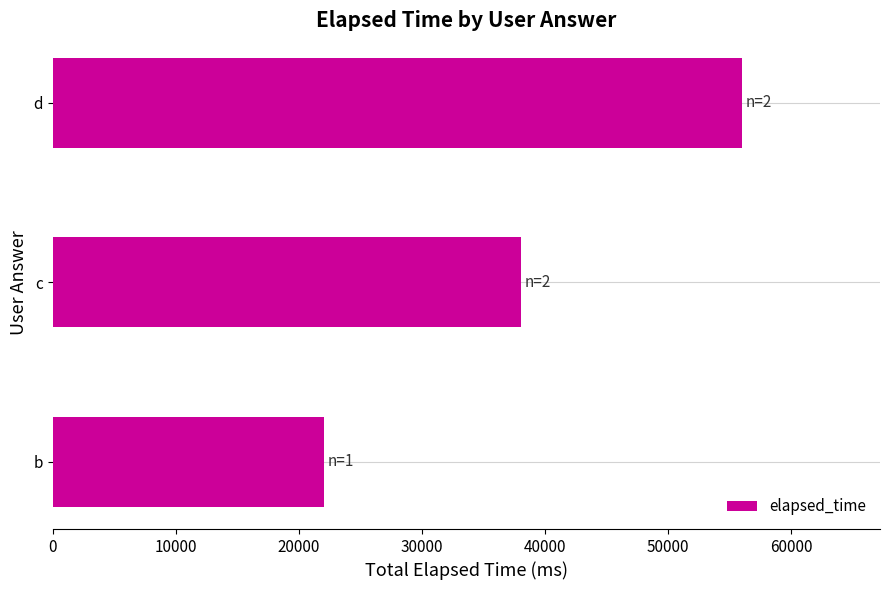

Rank the categories by value from highest to lowest.

d, c, b